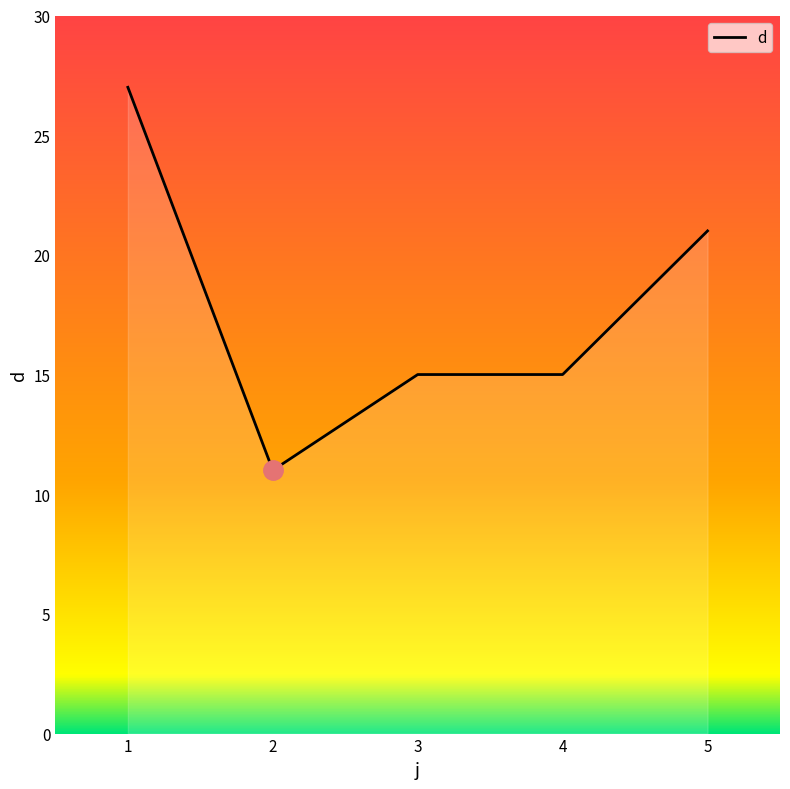

Approximately how many times larger is the value at 2 compared to 5?

0.5